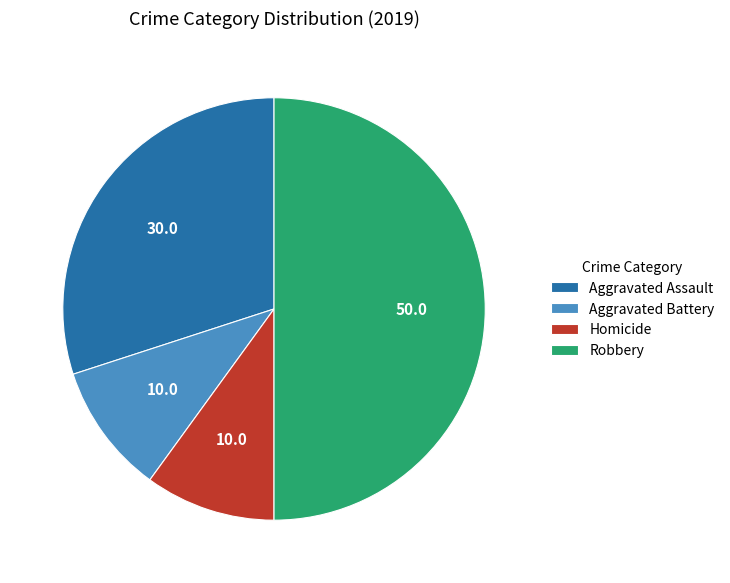

Which slice is the largest?

Robbery